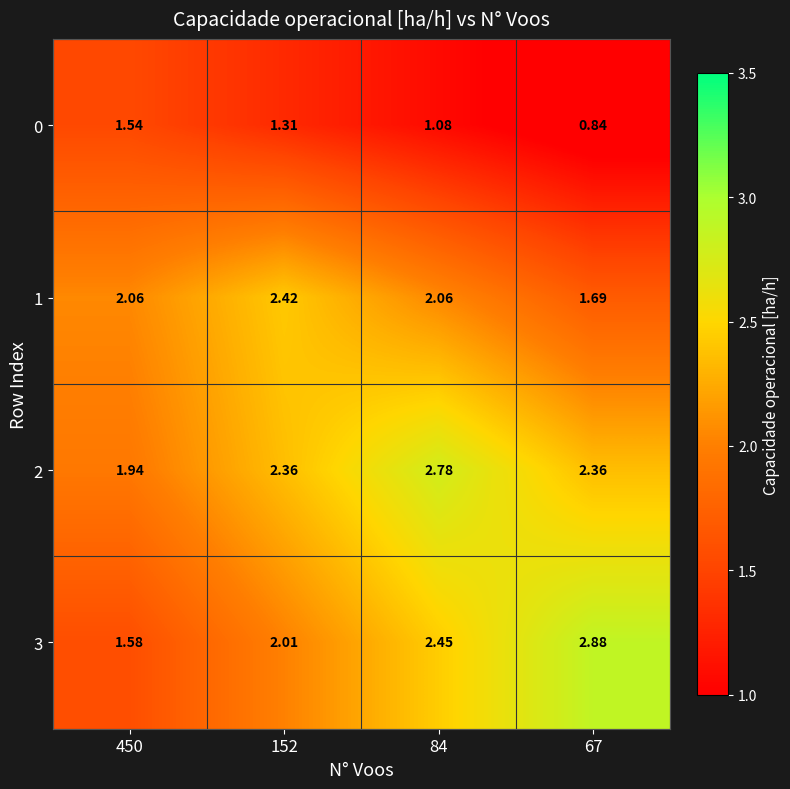

Count the number of data series in this chart.

4